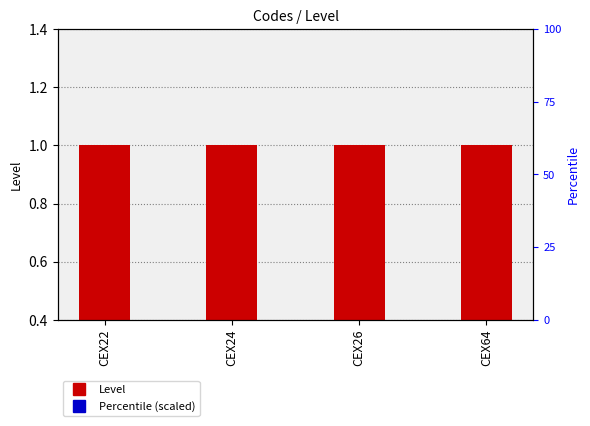

Is the value of Percentile (scaled) at CEX22 greater than the value of Level at CEX24?

No